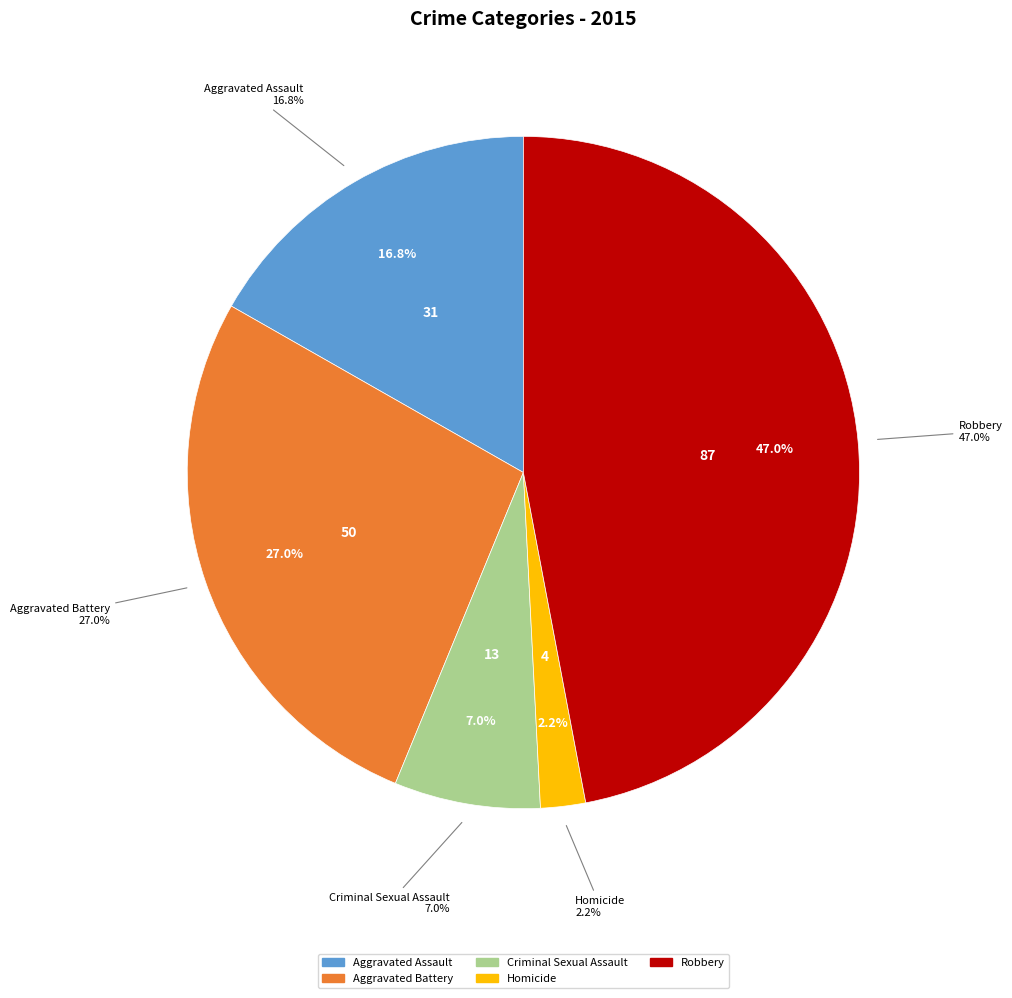

Combined, what portion of the pie is Aggravated Battery and Homicide?

29.2%